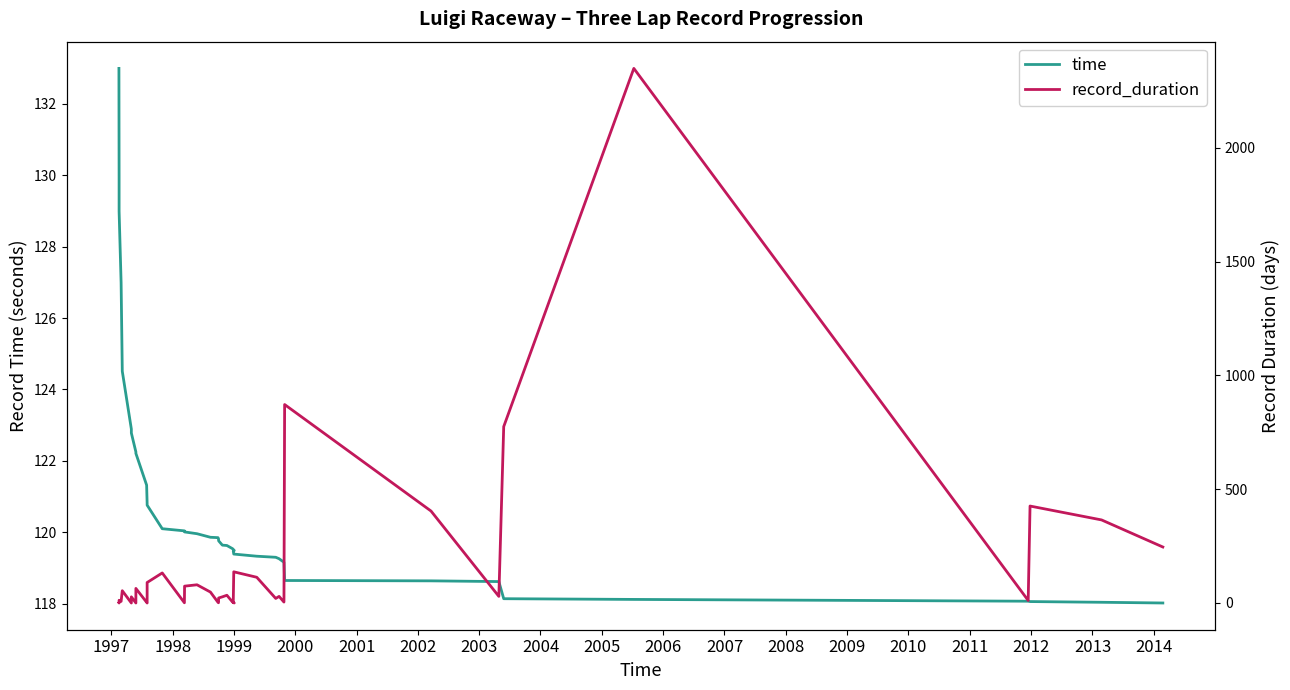

Reading left to right, extract all data points from this chart.

time: 133.0	130.0	129.0	127.0	124.5	122.9	122.9	122.8	122.2	122.2	121.3	120.8	120.8	120.1	120.0	120.0	120.0	119.9	119.8	119.8	119.8	119.6	119.6	119.5	119.5	119.5	119.4	119.3	119.3	119.3	119.2	118.7	118.6	118.6	118.1	118.1	118.1	118.1	118.0	118.0
record_duration: 1.0	0.0	12.0	7.0	54.0	0.0	0.0	27.0	0.0	64.0	3.0	0.0	90.0	132.0	1.0	74.0	80.0	48.0	3.0	1.0	22.0	27.0	34.0	4.0	0.0	3.0	137.0	113.0	20.0	29.0	4.0	872.0	404.0	29.0	775.0	2349.0	11.0	426.0	365.0	246.0